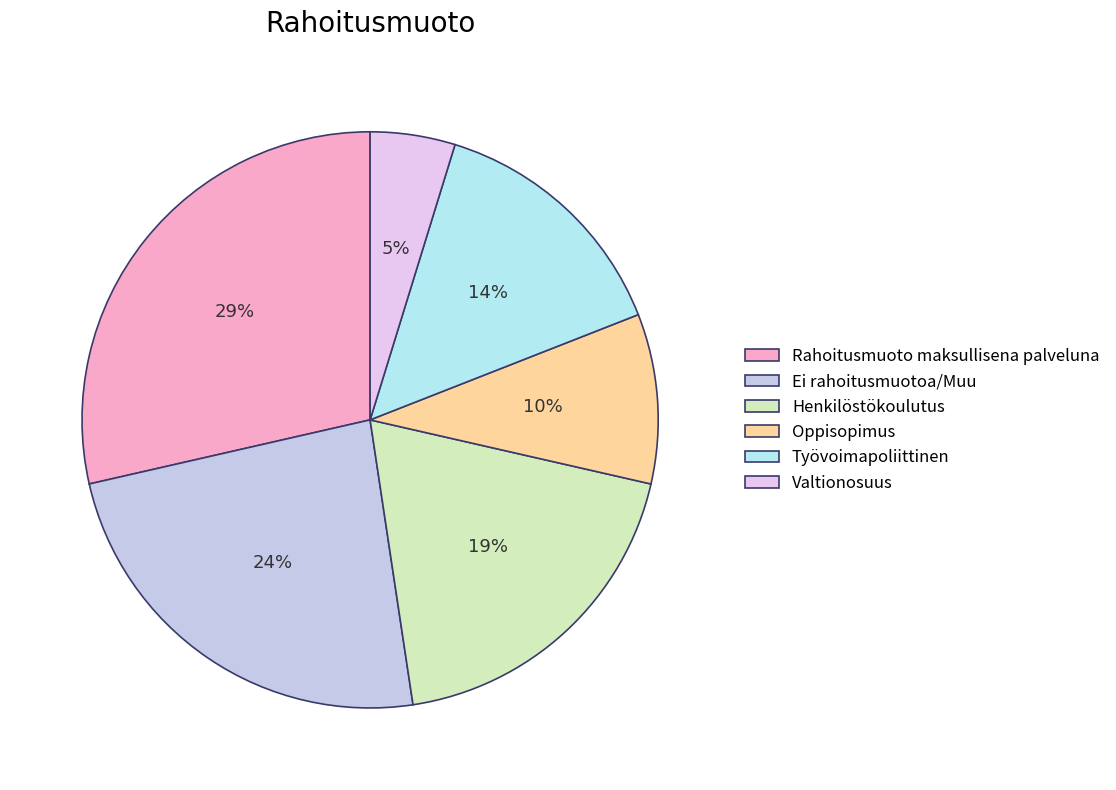

The Oppisopimus slice represents 23% of the pie. True or false?

False